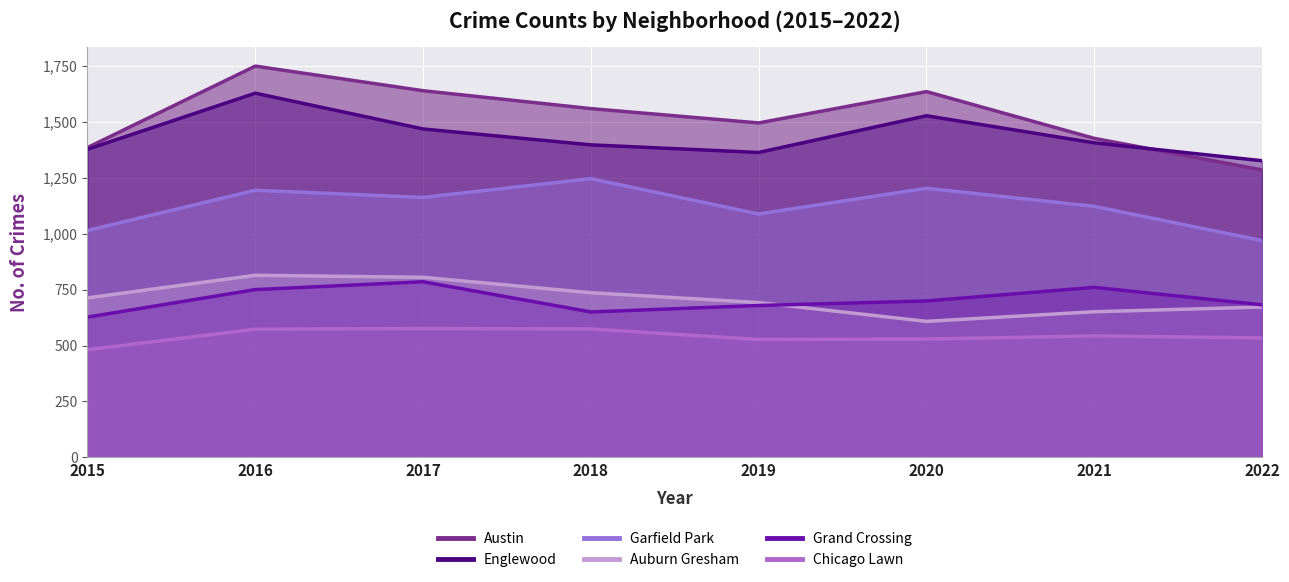

At which category is the sum across all series the highest?

2016